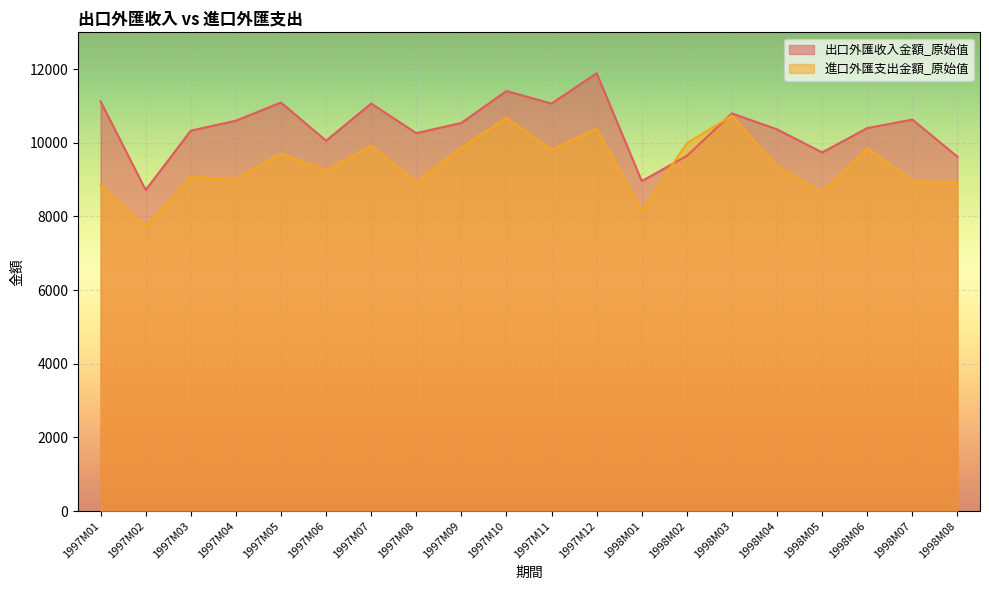

How many lines are shown in the chart?

2